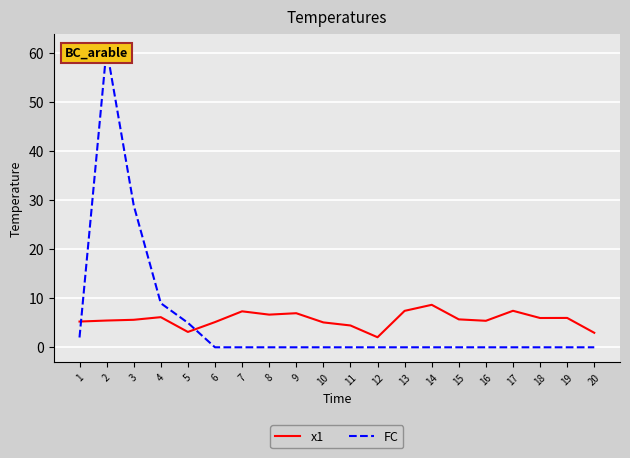

What is the sum of the FC values at 5 and 9?

5.0